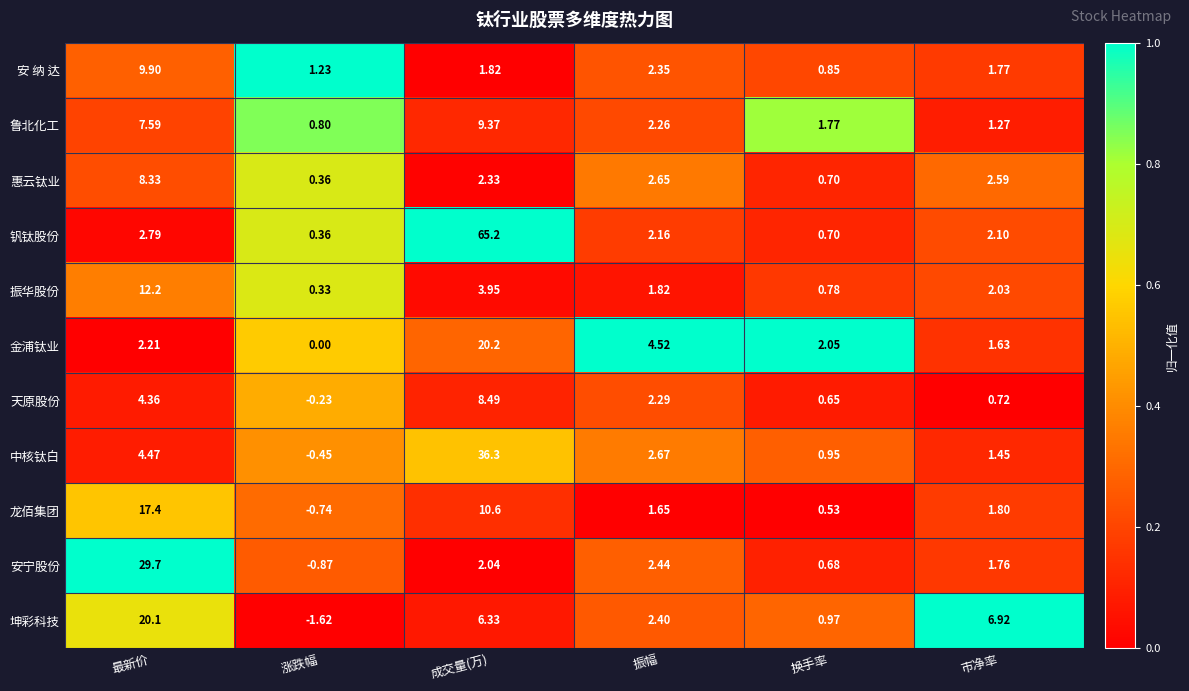

At which category does the chart reach its peak across all series?

成交量(万)